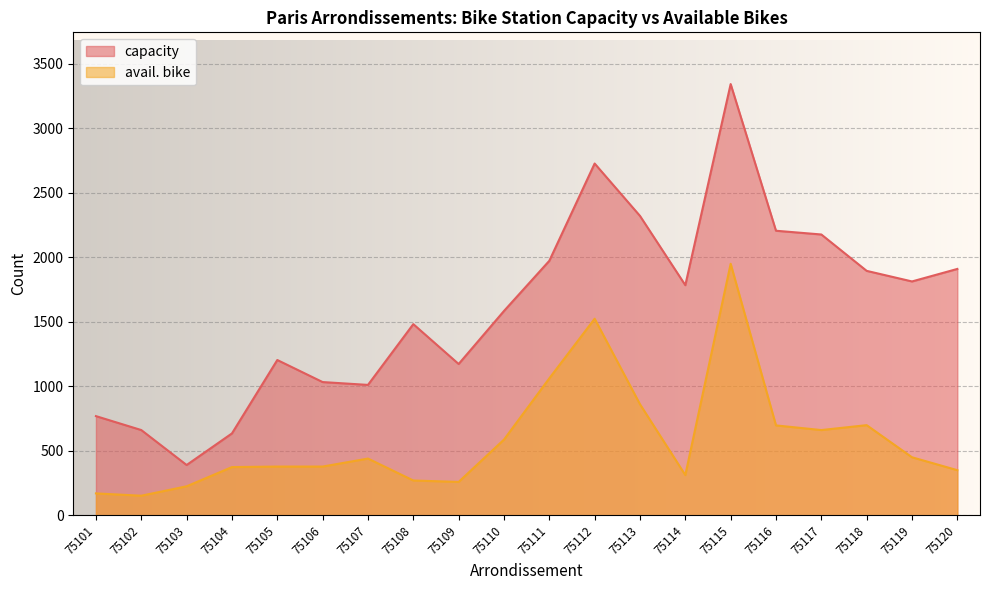

The value of capacity at 75101 is 768. True or false?

True